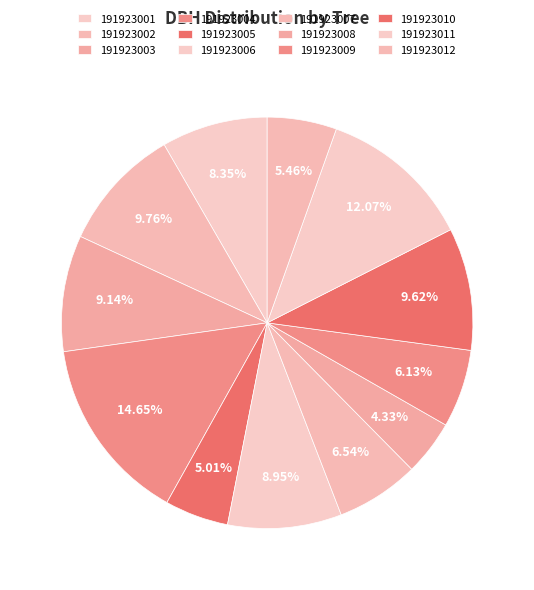

How many slices are in this pie chart?

12